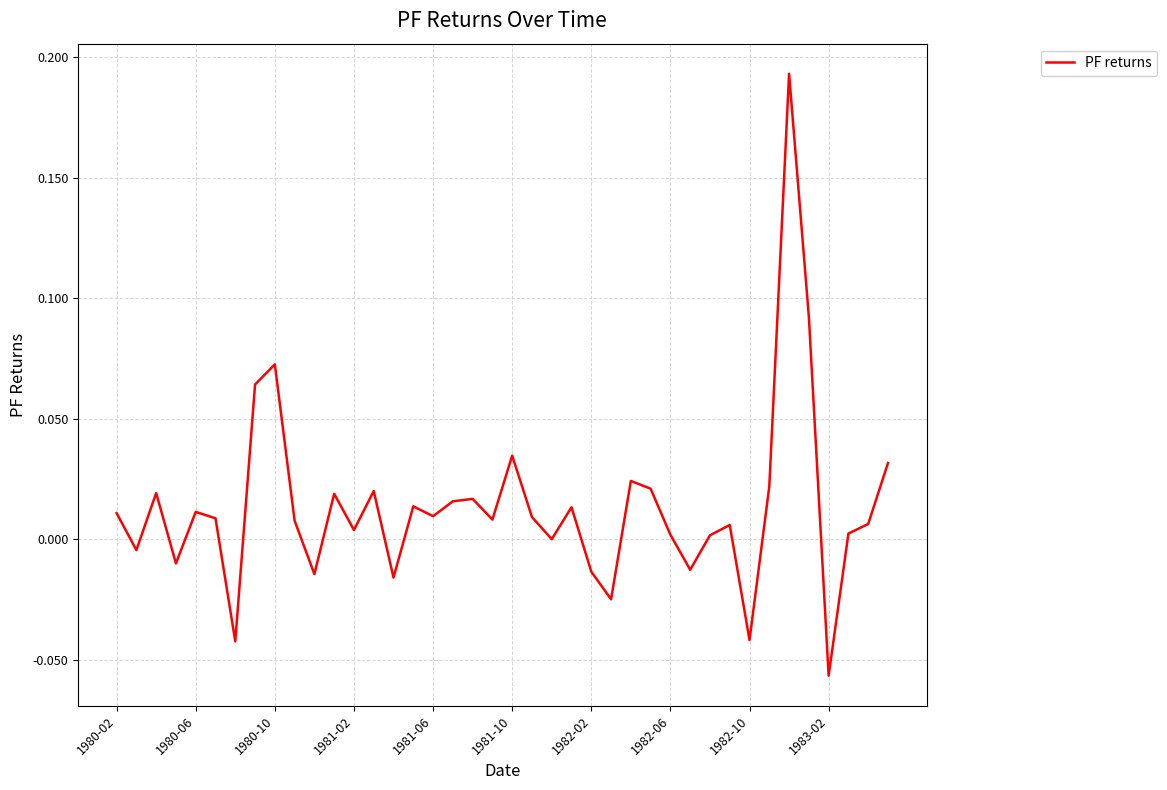

At which category does the chart reach its minimum across all series?

1983-02